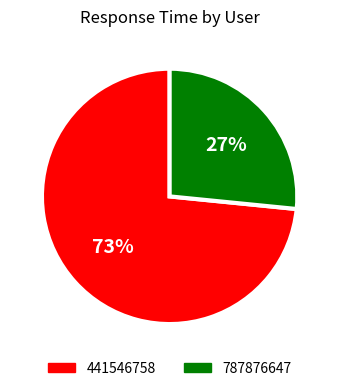

What is the majority slice?

441546758